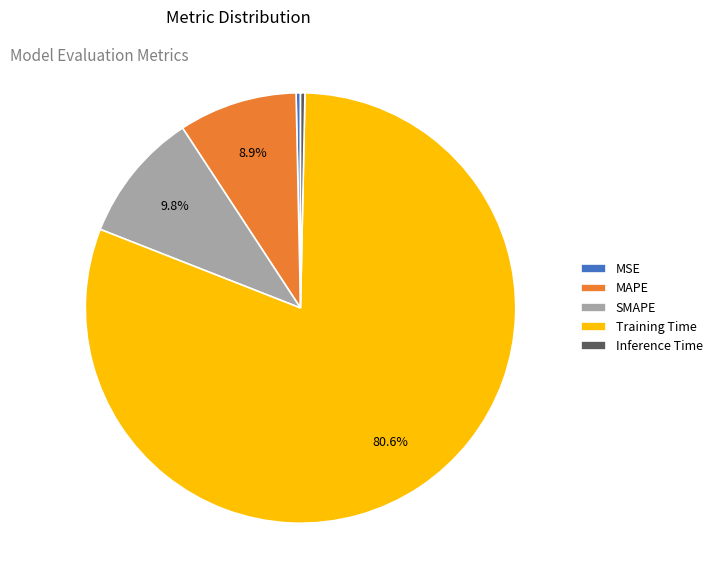

To the nearest percent, what is the difference between the MSE and MAPE slice percentages?

9%